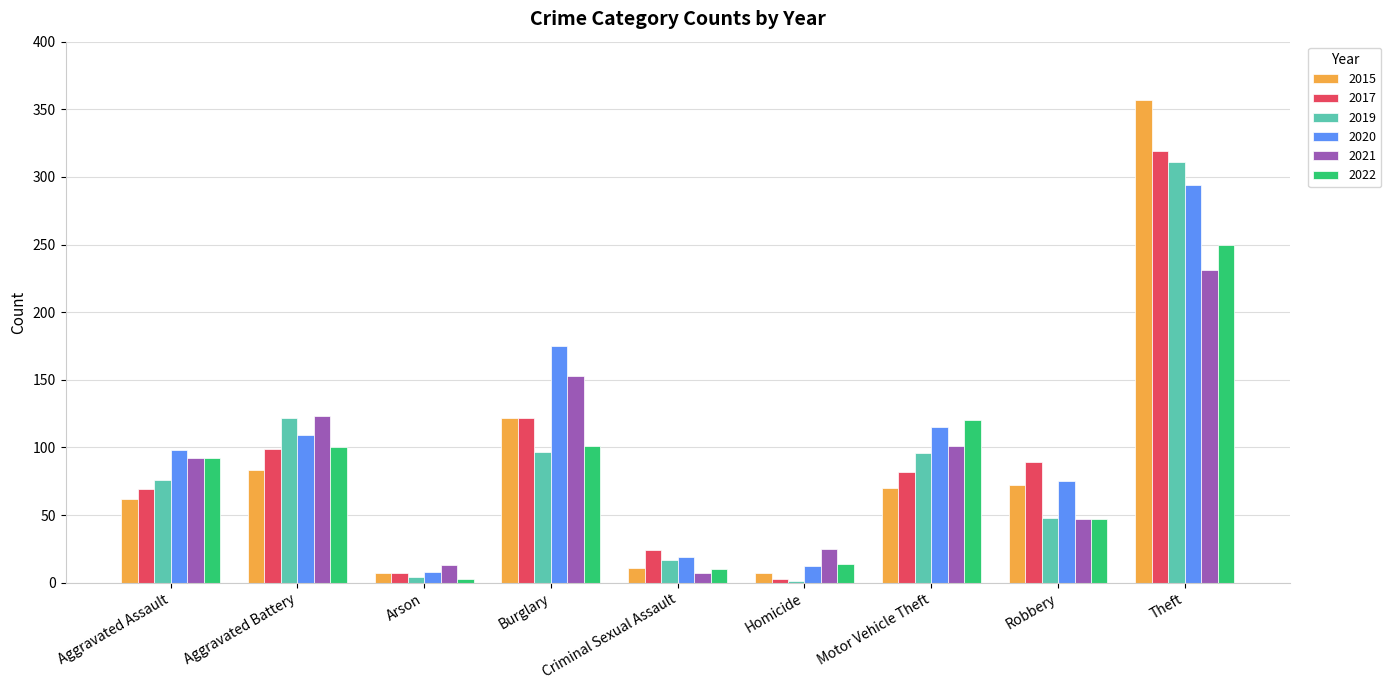

True or false: 2020 has a value of 109 at Aggravated Battery.

True